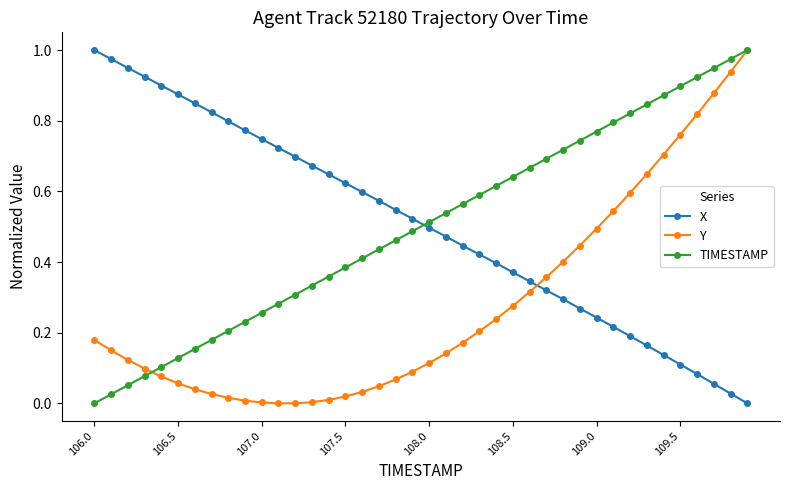

True or false: TIMESTAMP has more than 1 interior local peaks.

False